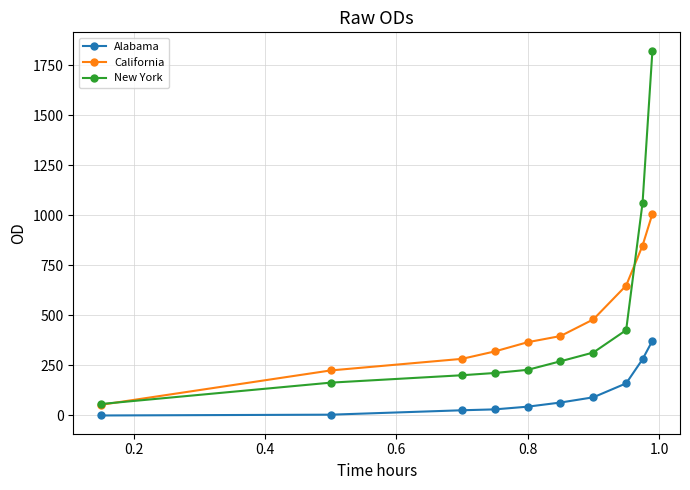

What is the value of the California point at the 2nd from the left?

225.0